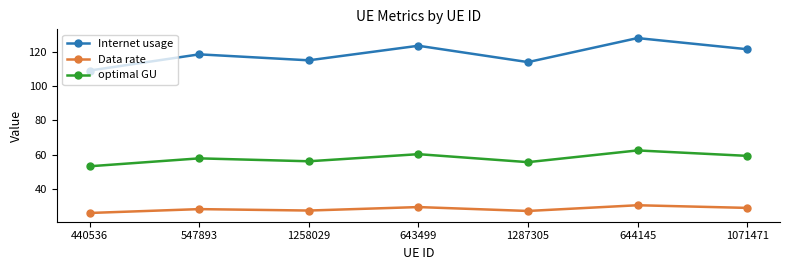

True or false: Data rate and Internet usage intersect in this chart.

False